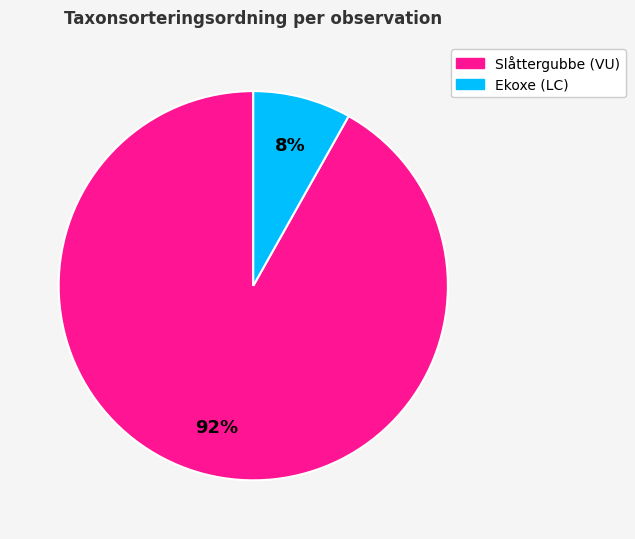

What is the largest slice in the pie chart?

Slåttergubbe (VU)